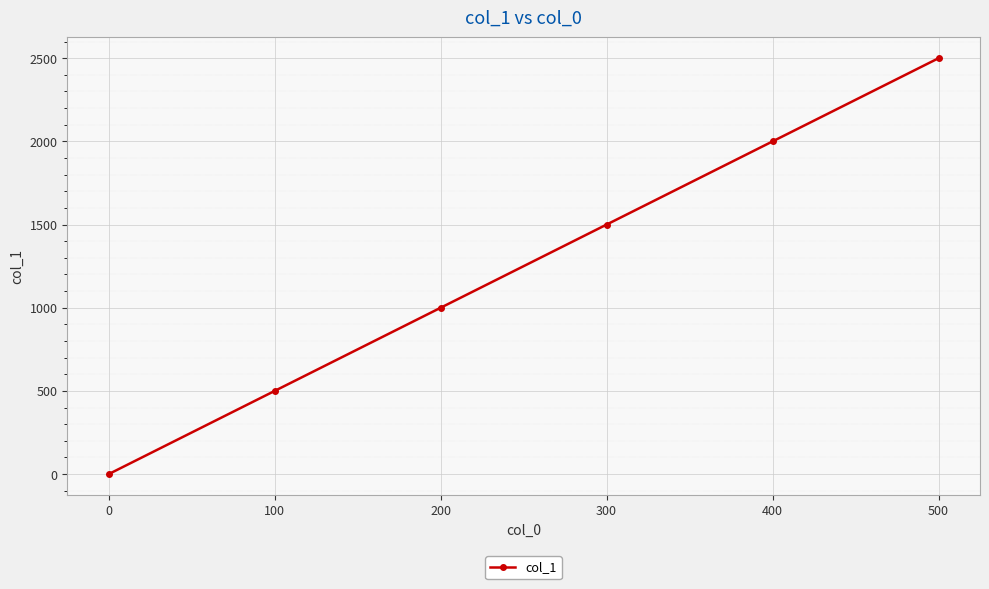

What value does the data have at 400?

2000